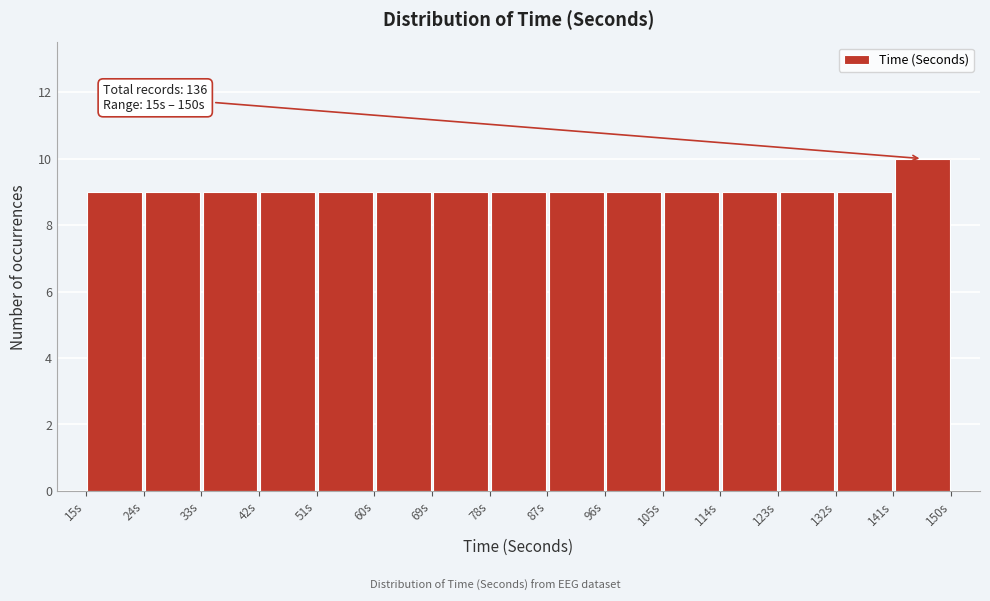

Which range on the x-axis has the tallest bar?

141 to 150